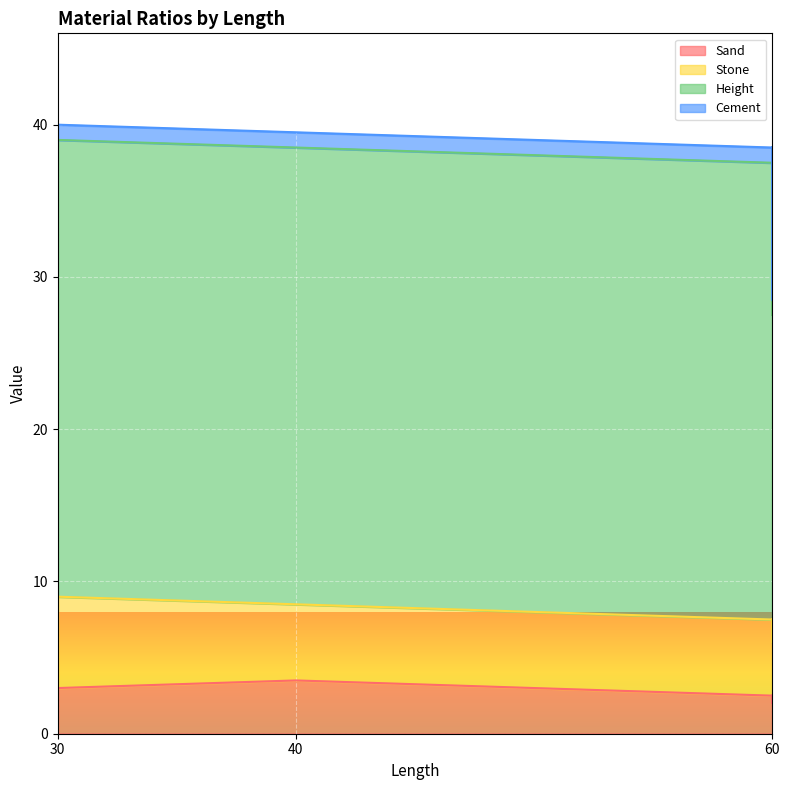

Which series has the largest total across all categories?

Height